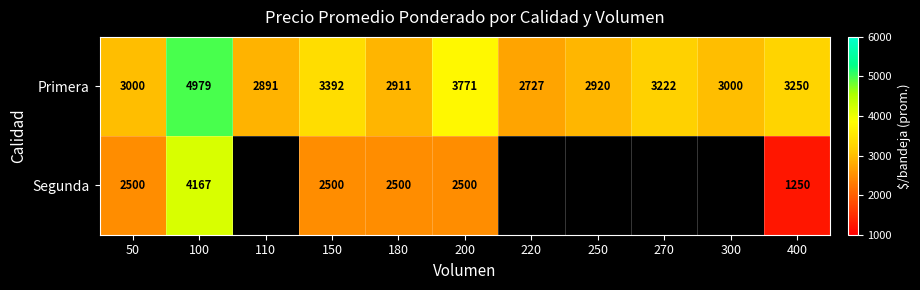

At which label is Primera closest to 3853?

200